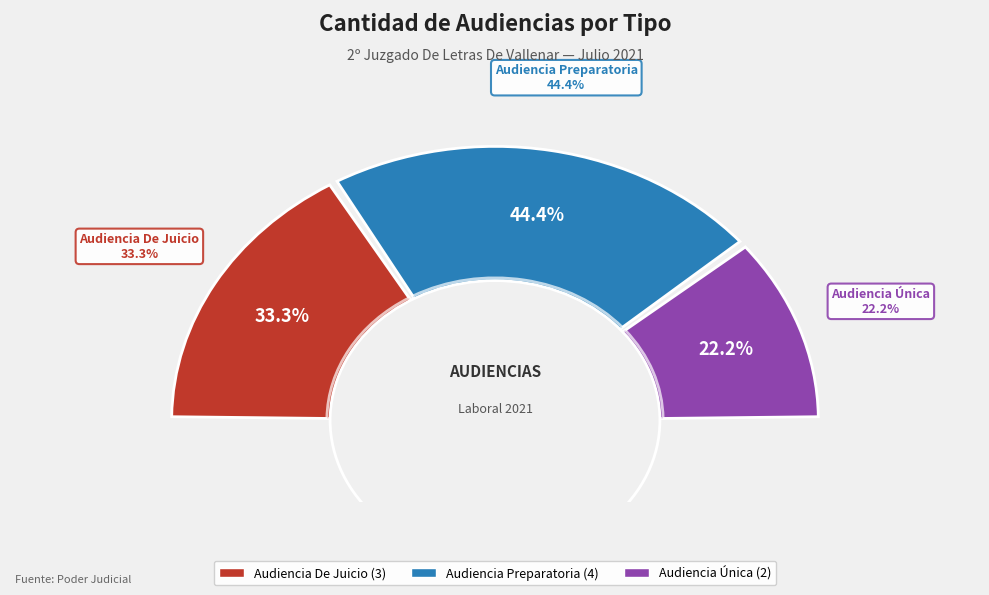

Which slice is the smallest?

Audiencia Única